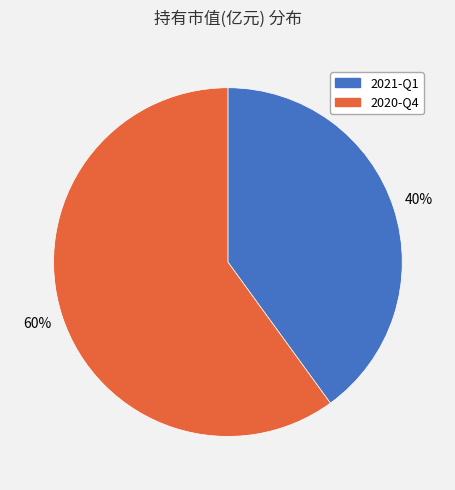

To the nearest percent, what percentage of the pie is 2020-Q4?

60%